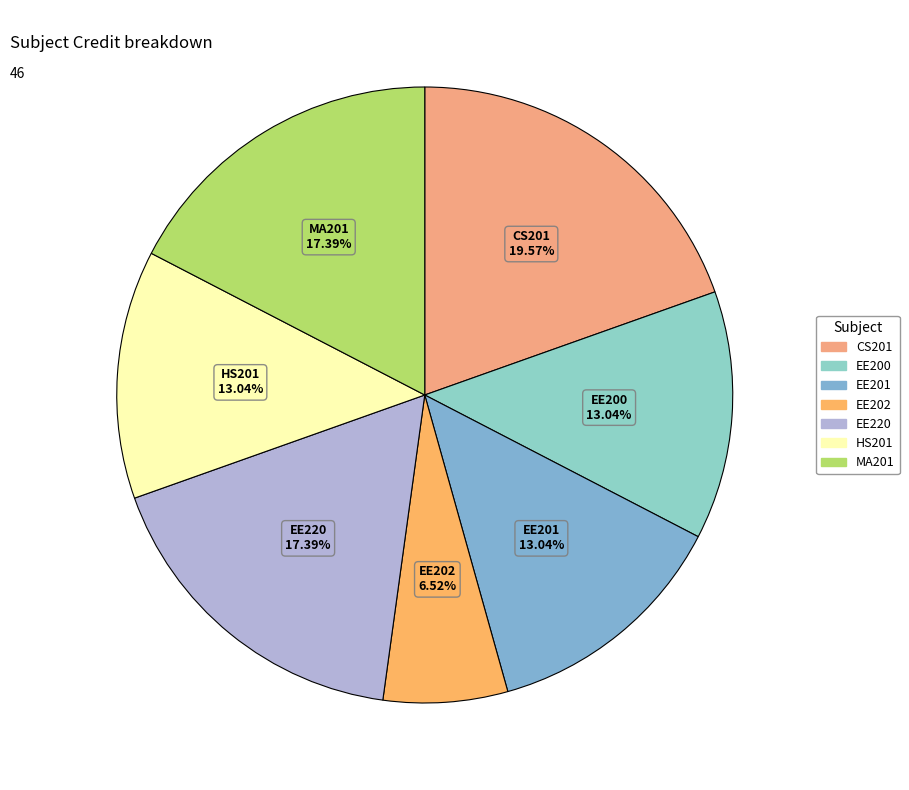

Does EE200 account for over 50% of the chart?

No